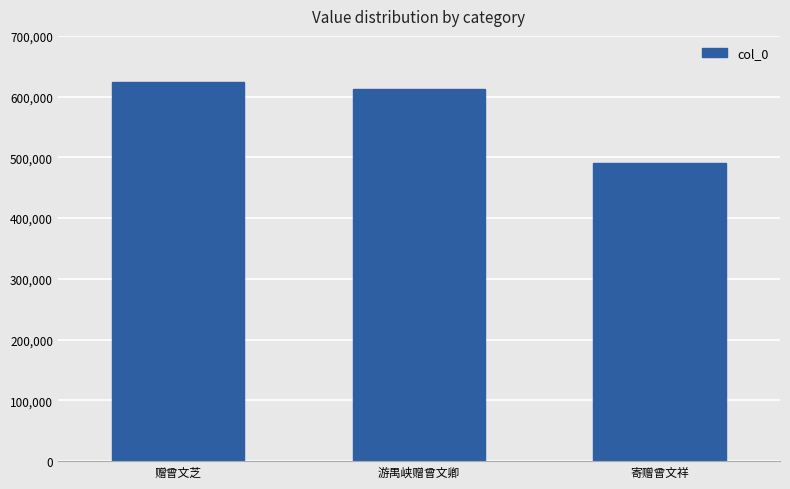

Is it true that the value at 寄赠曾文祥 is 850299?

False